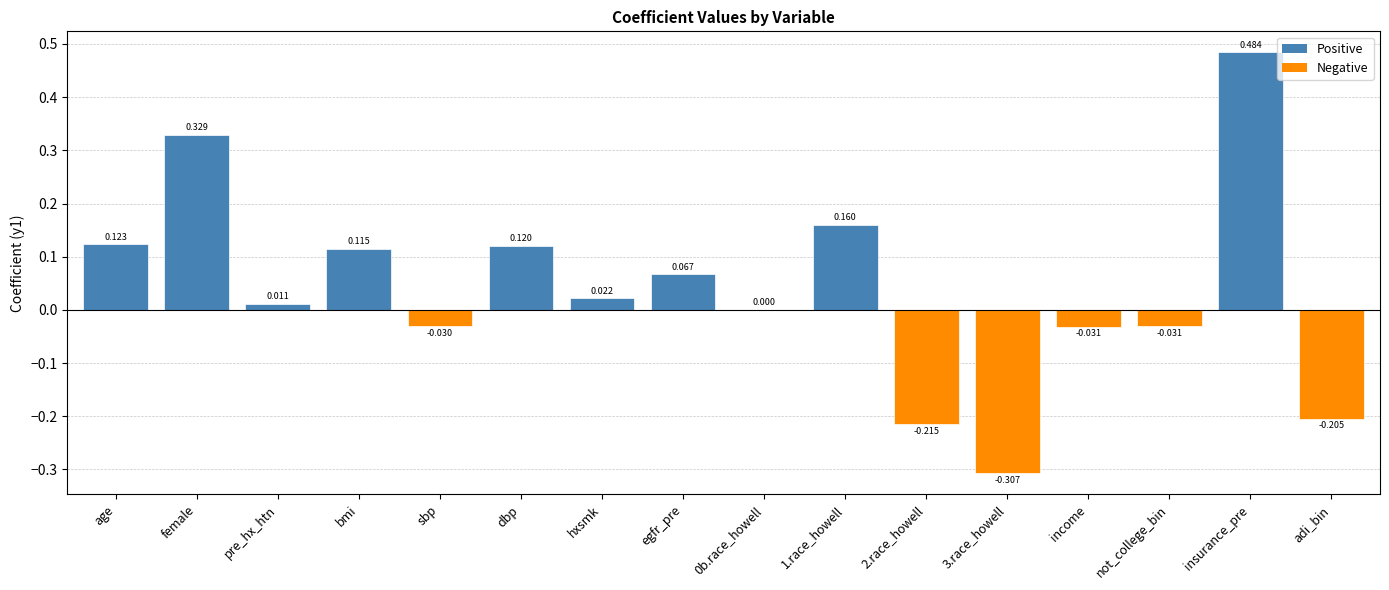

Where does the data first go above 0?

age